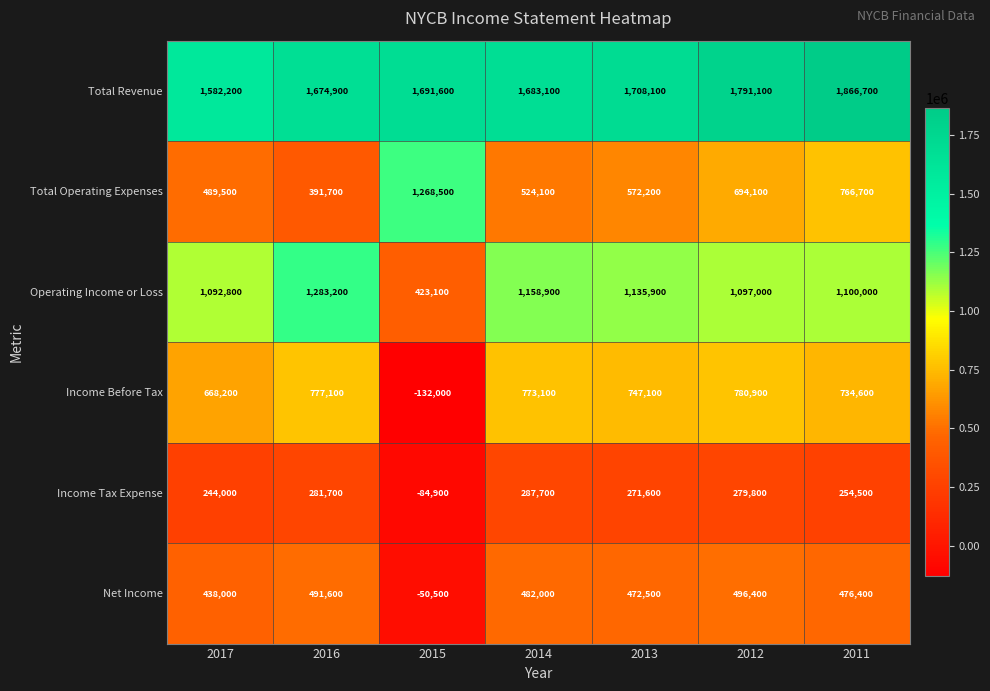

What is the difference between the Total Revenue values at 2012 and 2014?

108000